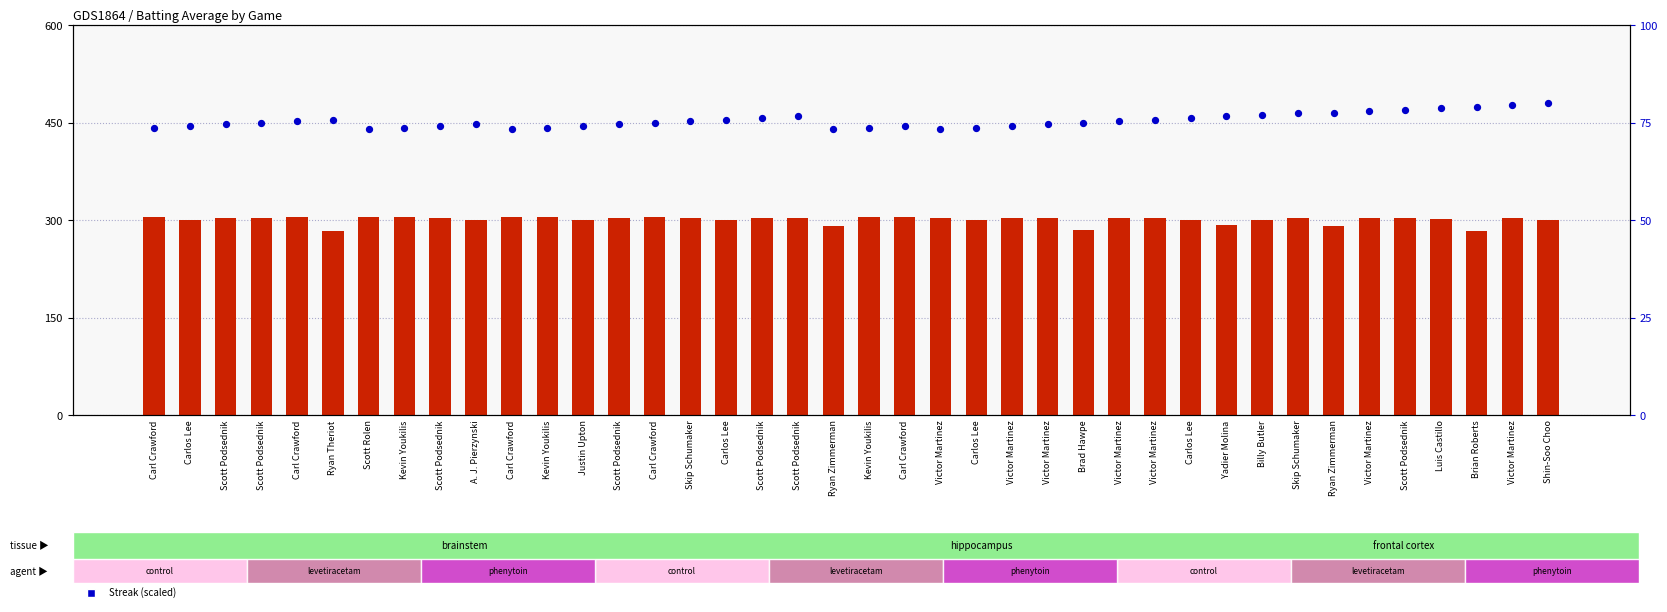

Which series contains the lowest Y value?

Batting Average1